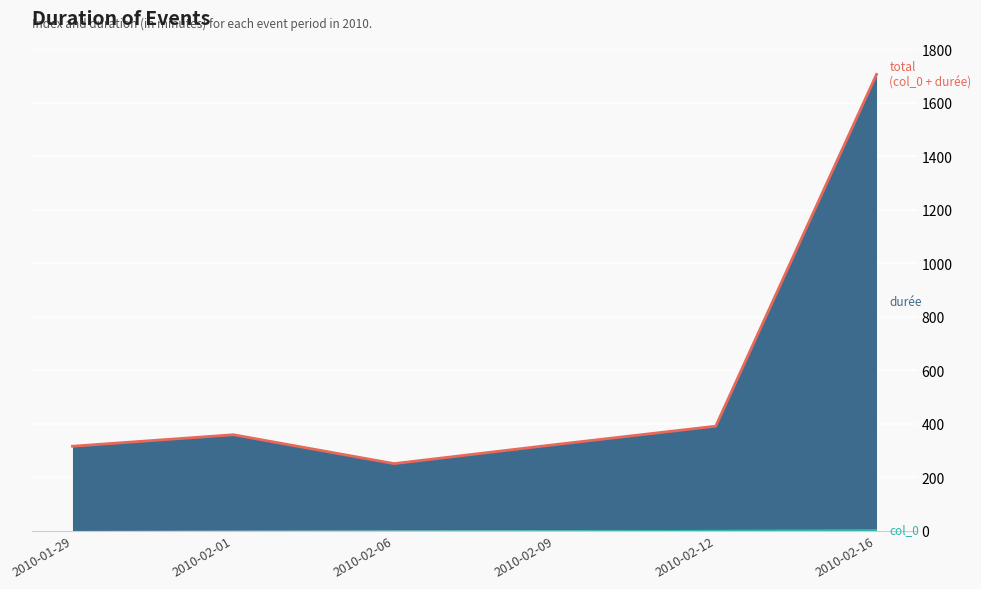

Reading left to right, list all the values displayed in this chart.

2010-01-29=315	2010-02-01=358	2010-02-06=250	2010-02-09=321	2010-02-12=390	2010-02-16=1705